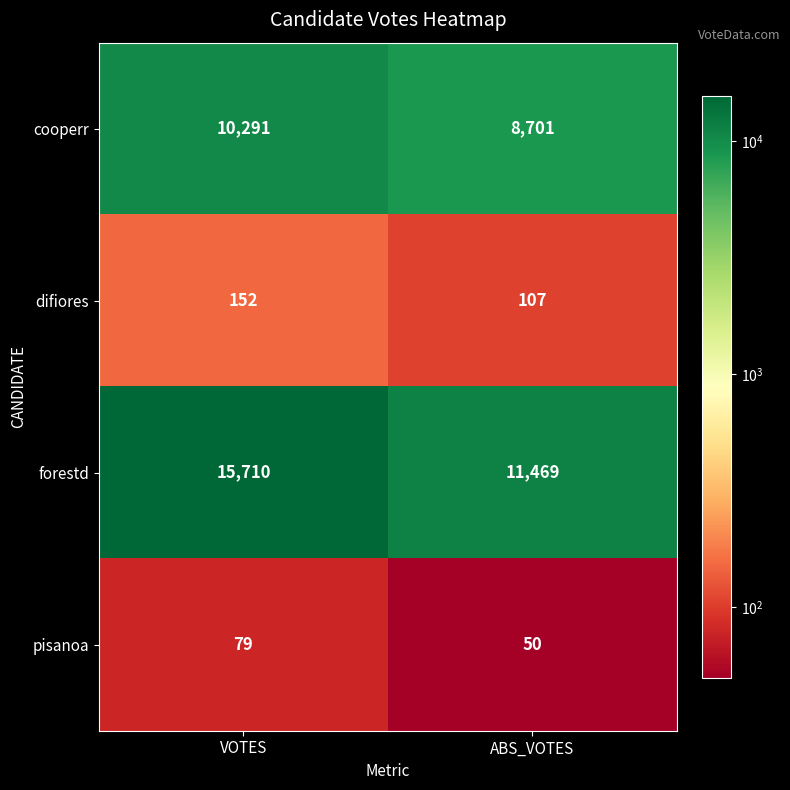

Reading right to left, transcribe all the data shown in this chart.

cooperr: ABS_VOTES=8701	VOTES=10291
difiores: ABS_VOTES=107	VOTES=152
forestd: ABS_VOTES=11469	VOTES=15710
pisanoa: ABS_VOTES=50	VOTES=79